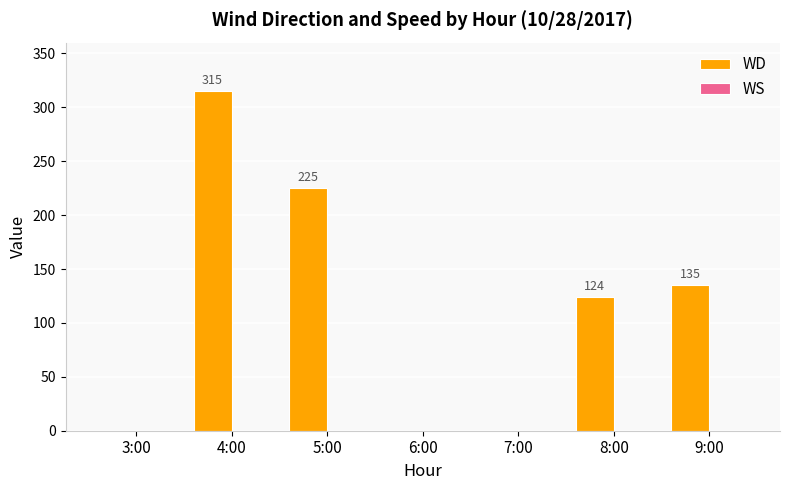

What is the sum of all values?

799